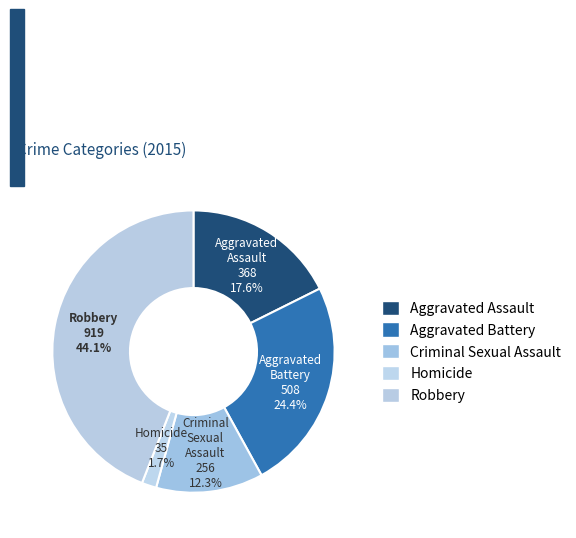

How many slices are in this pie chart?

5